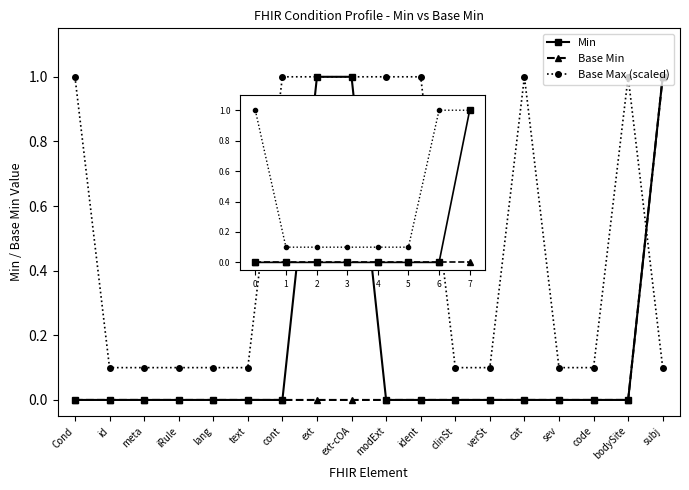

The Base Min series shows 0.0 at 6. True or false?

True